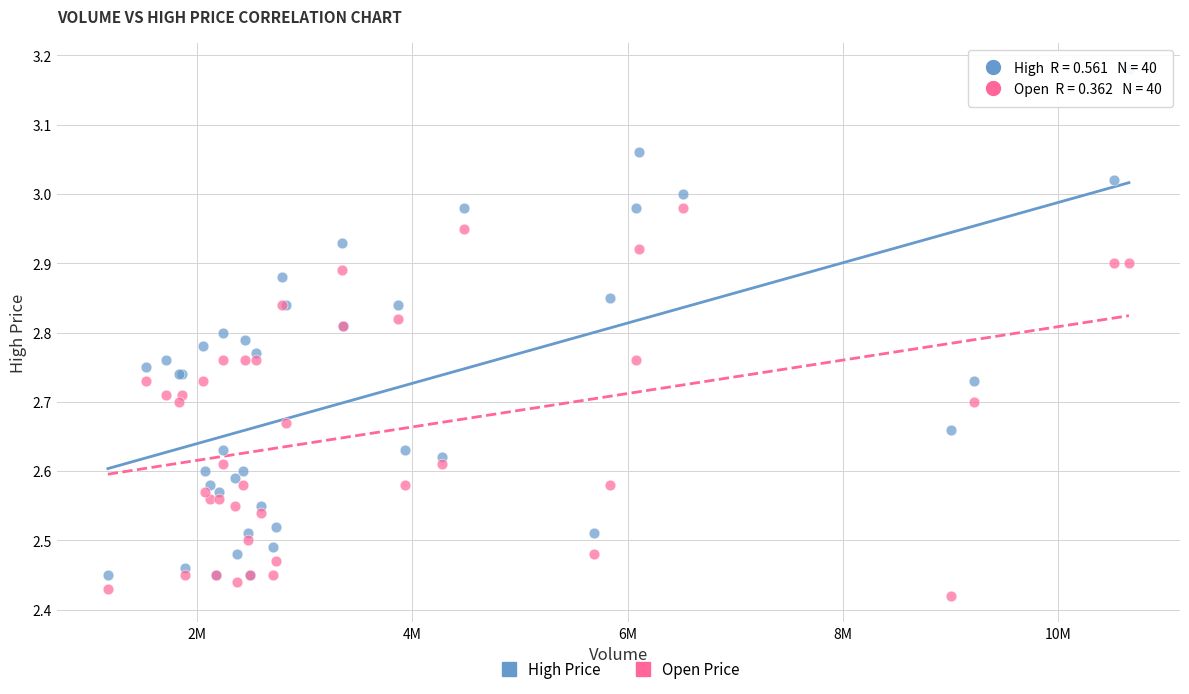

Which series reaches the maximum Y coordinate?

High Price